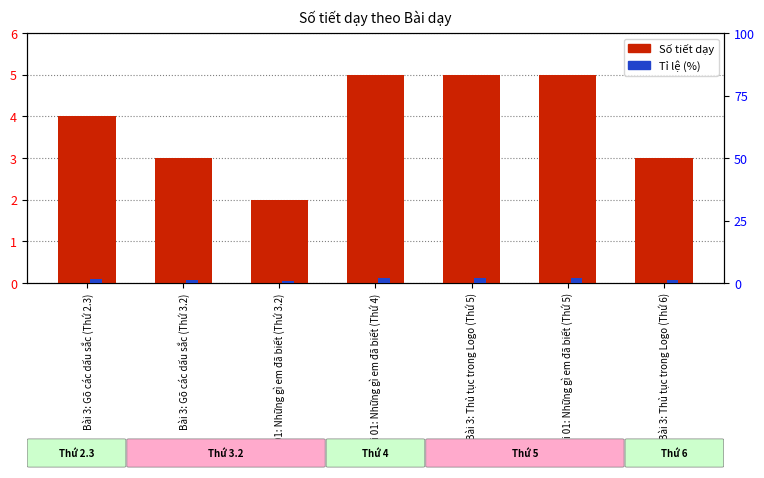

At which label does Tỉ lệ (%) reach its minimum?

Bài 01: Những gì em đã biết (Thứ 3.2)